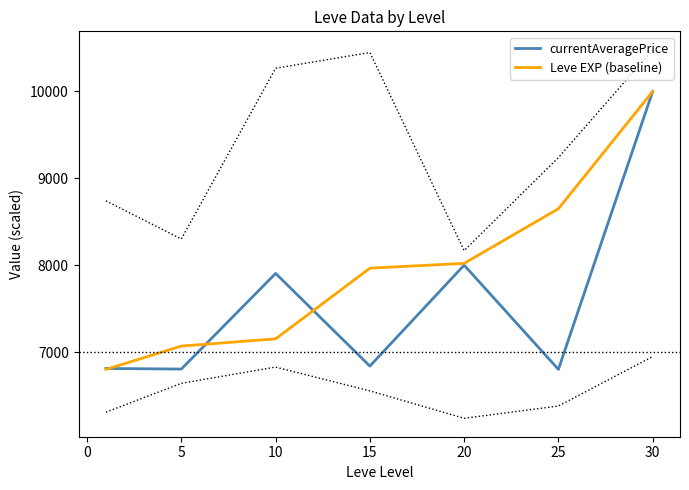

The value of Leve EXP (baseline) at 15 is 7965.3. True or false?

True